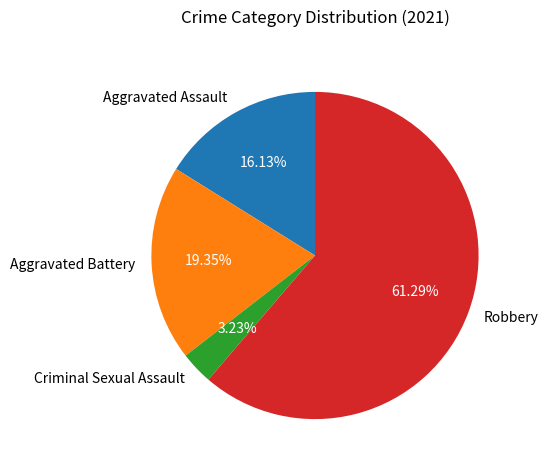

How many slices are in this pie chart?

4